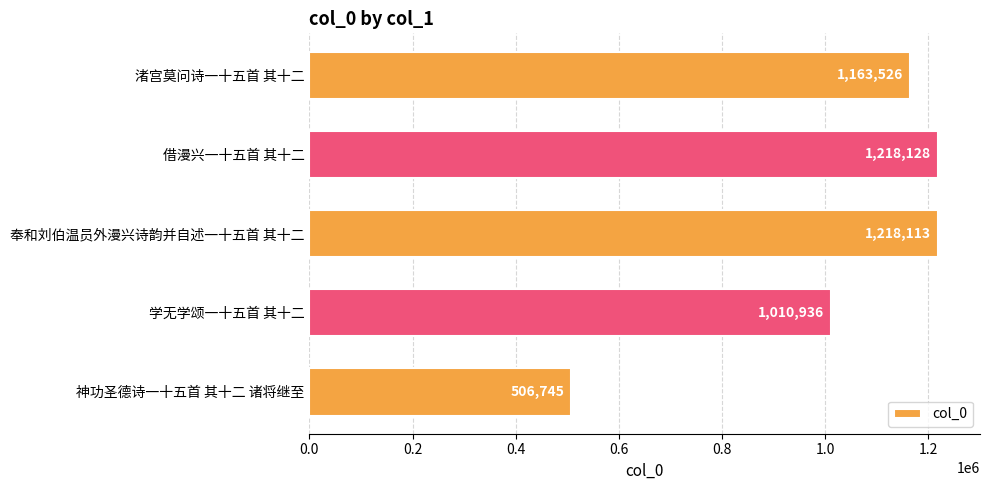

Reading top to bottom, what are all the values shown in this chart?

渚宫莫问诗一十五首 其十二=1163526	借漫兴一十五首 其十二=1218128	奉和刘伯温员外漫兴诗韵并自述一十五首 其十二=1218113	学无学颂一十五首 其十二=1010936	神功圣德诗一十五首 其十二 诸将继至=506745